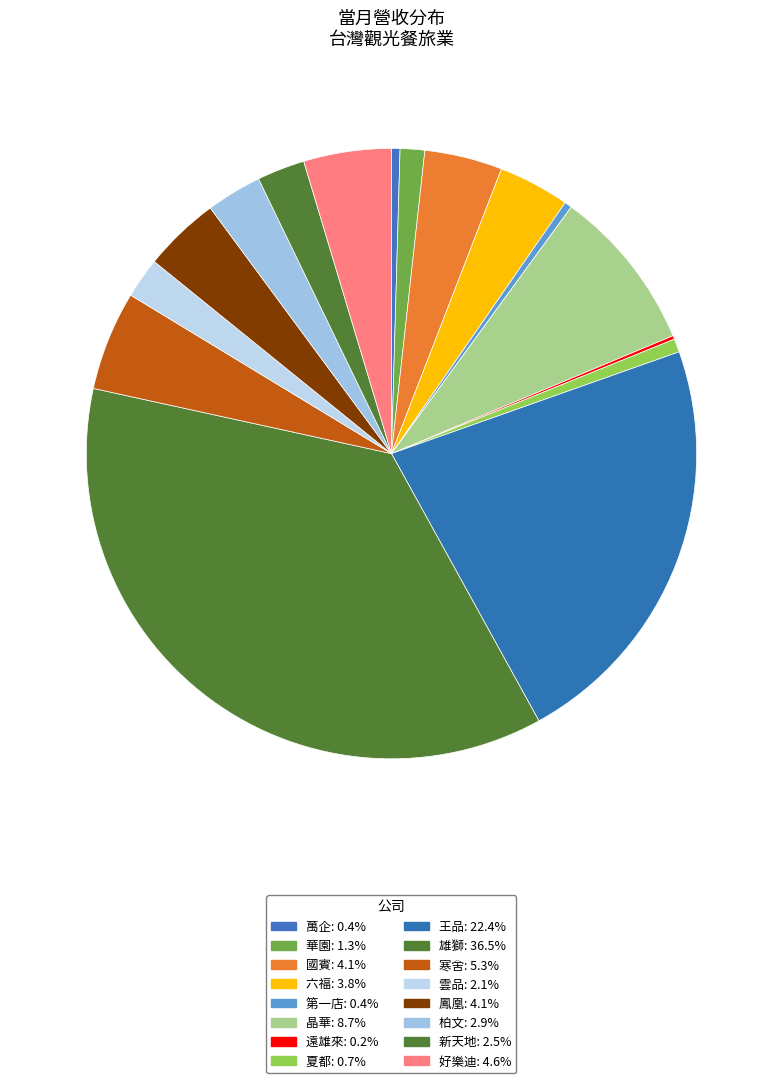

To the nearest percent, what is the difference between the largest and smallest slice percentages?

36%